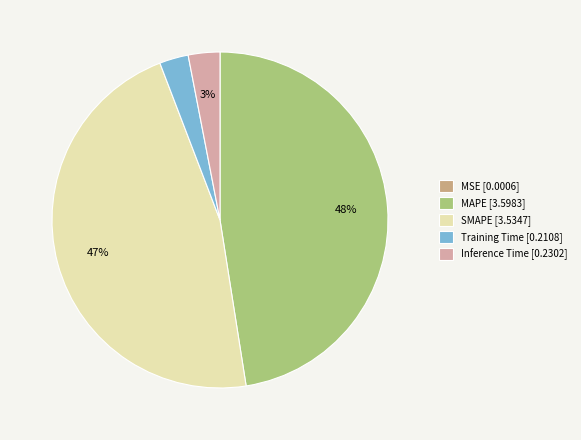

To the nearest percent, what is the difference between the SMAPE [3.5347] and Inference Time [0.2302] slice percentages?

44%